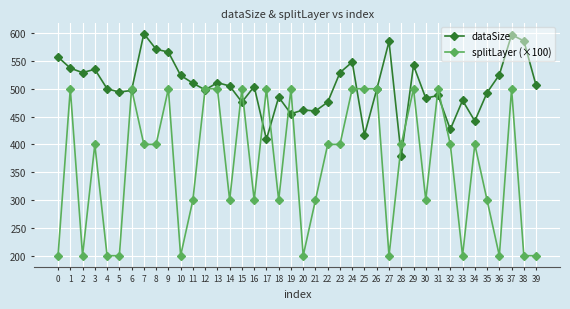

Where is the first local minimum for splitLayer (×100)?

2